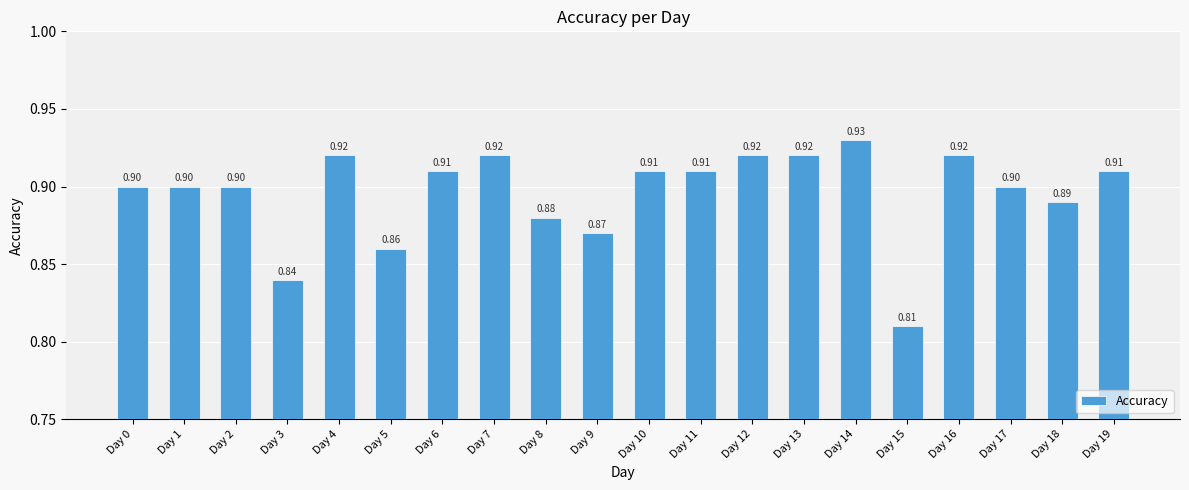

At which label is the value closest to 0?

Day 15